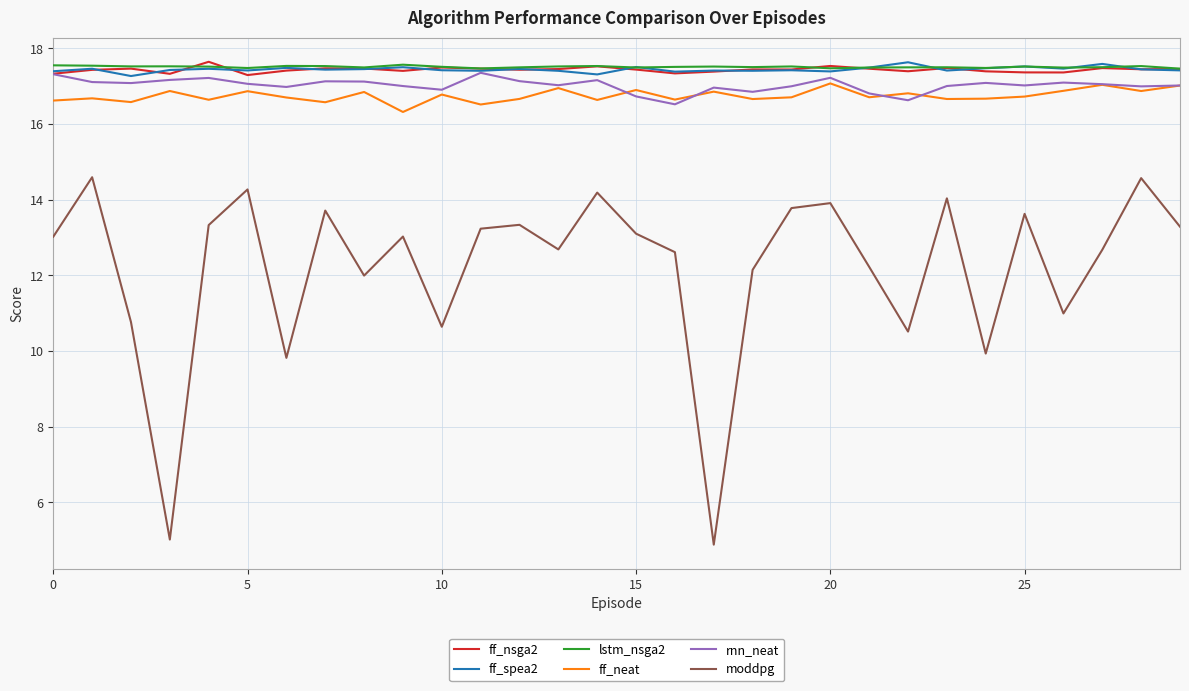

True or false: ff_spea2 and moddpg cross at least once.

False